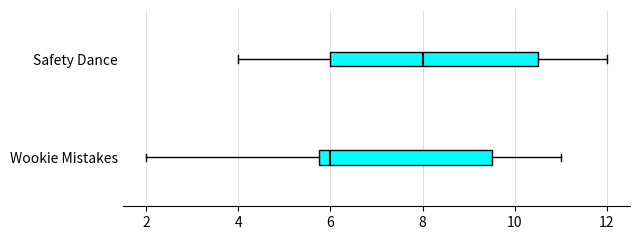

Reading bottom to top, transcribe this box plot: for each box, give where its median line is, the range the box spans, and where its two whiskers end, as read against the x-axis. The values are not printed on the chart, so give them approximately, as read against the axis.

Wookie Mistakes: median 6.0, box 5.8 to 9.6, whiskers 2.0 to 11.0
Safety Dance: median 8.0, box 6.0 to 10.6, whiskers 4.0 to 12.0